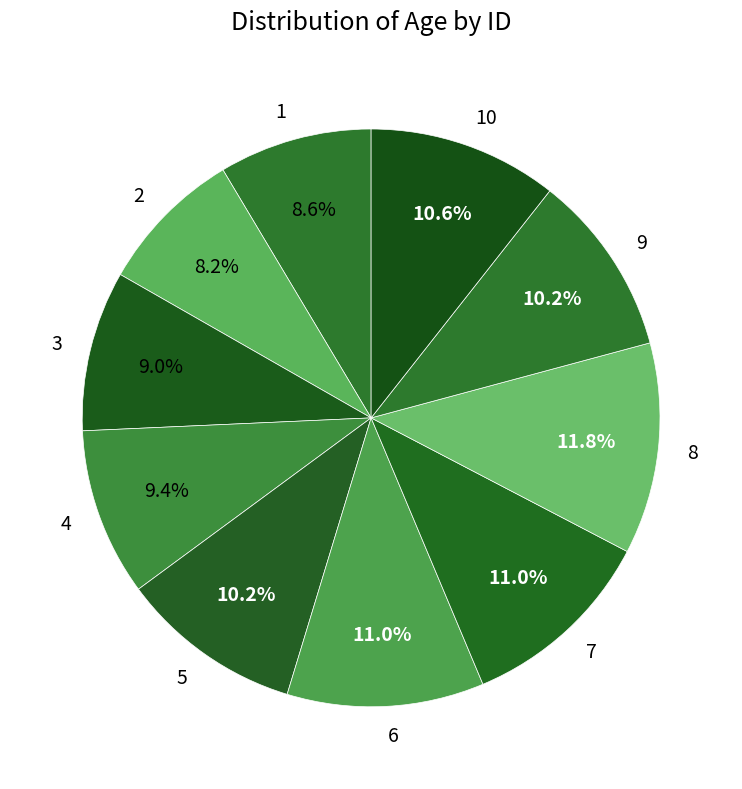

To the nearest percent, what portion does 2 represent?

8%